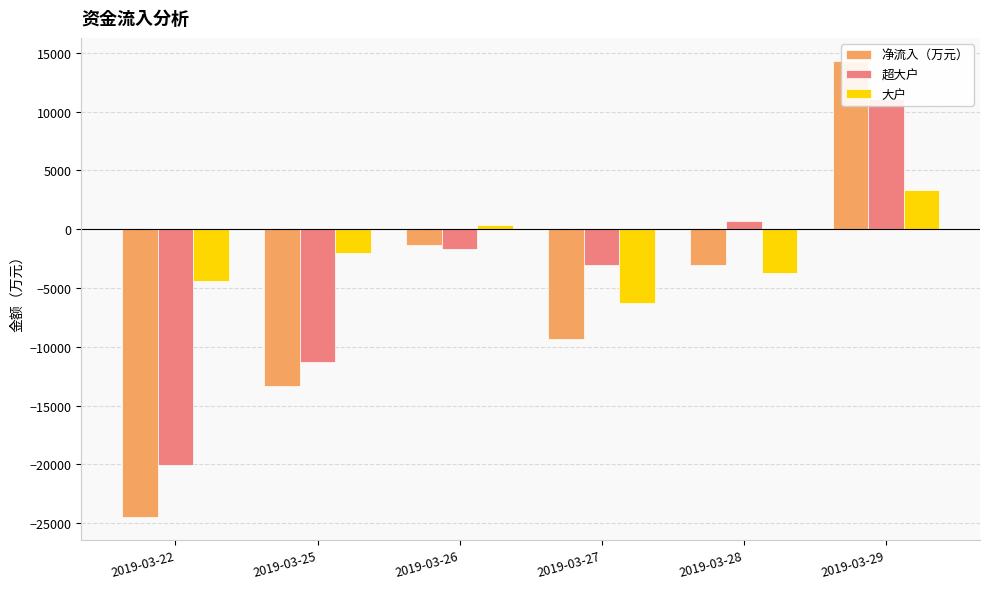

What is the smallest value displayed?

-24489.6